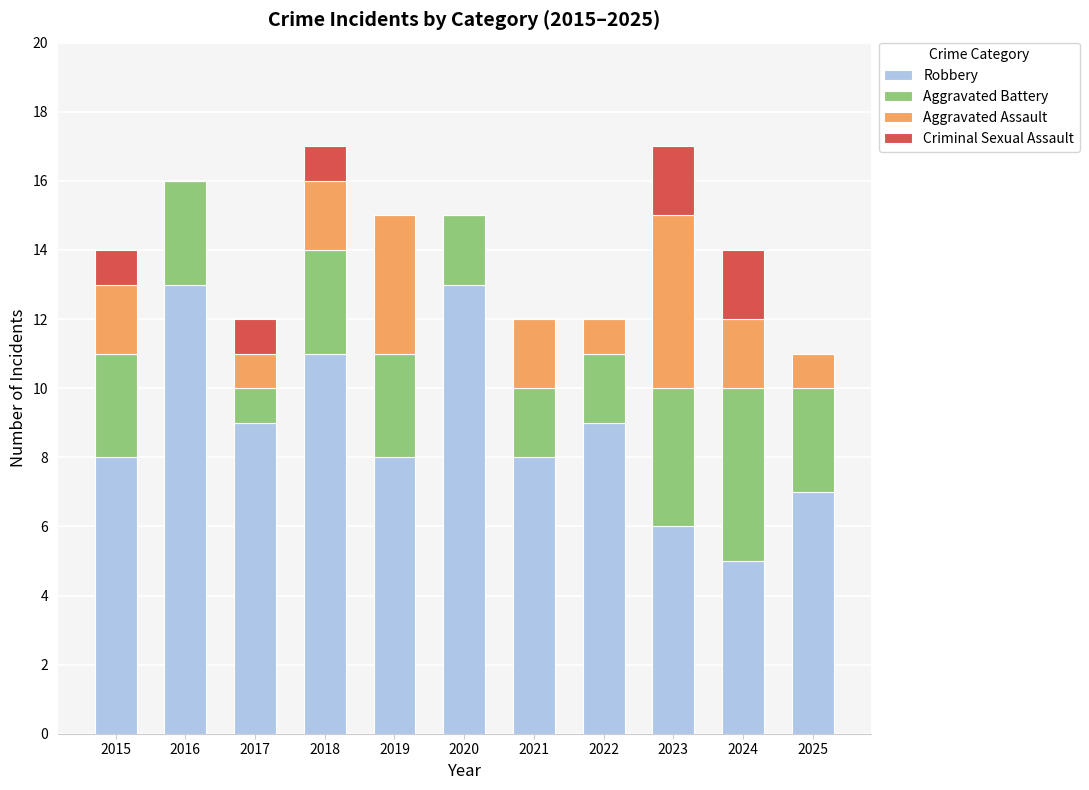

How many series are shown in this chart?

4